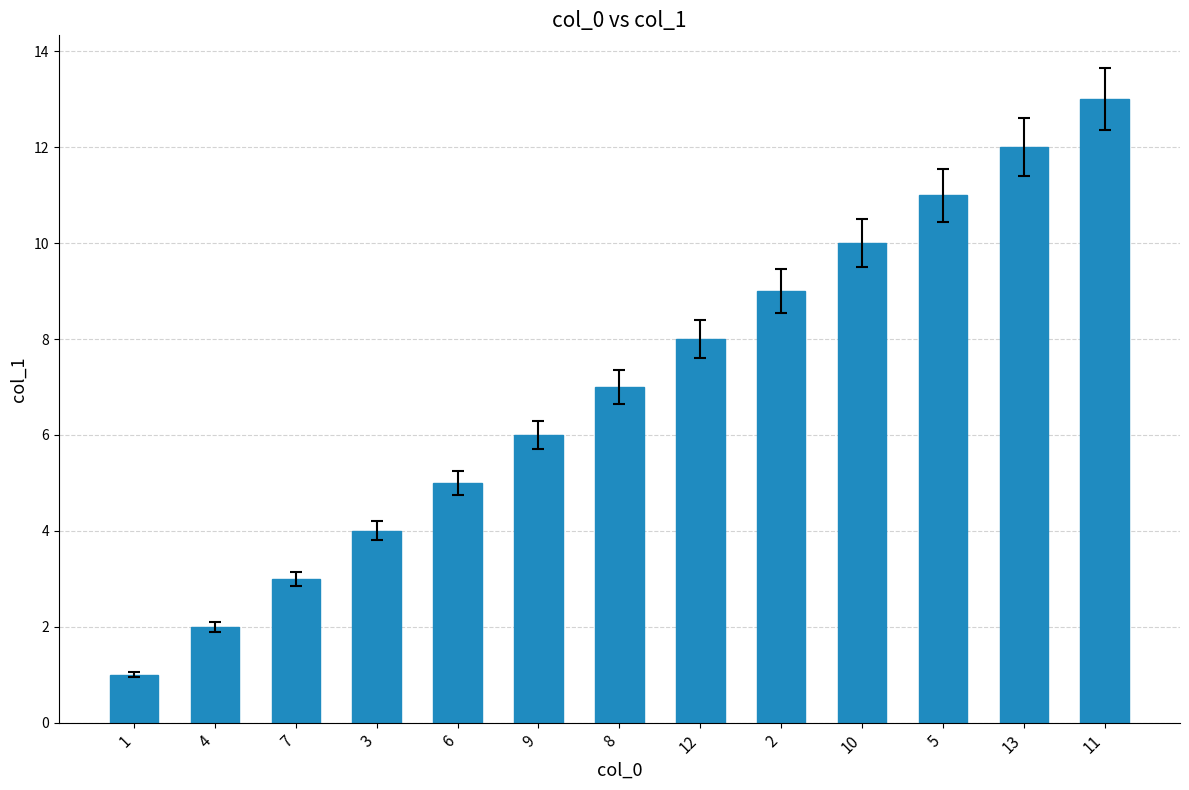

At which category does the chart reach its peak across all series?

11